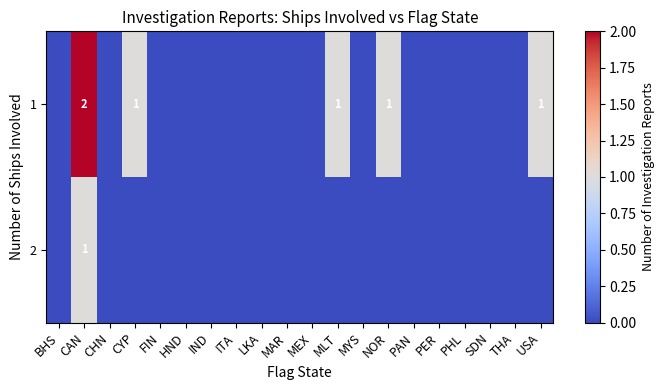

At how many categories does at least one series exceed 0?

5